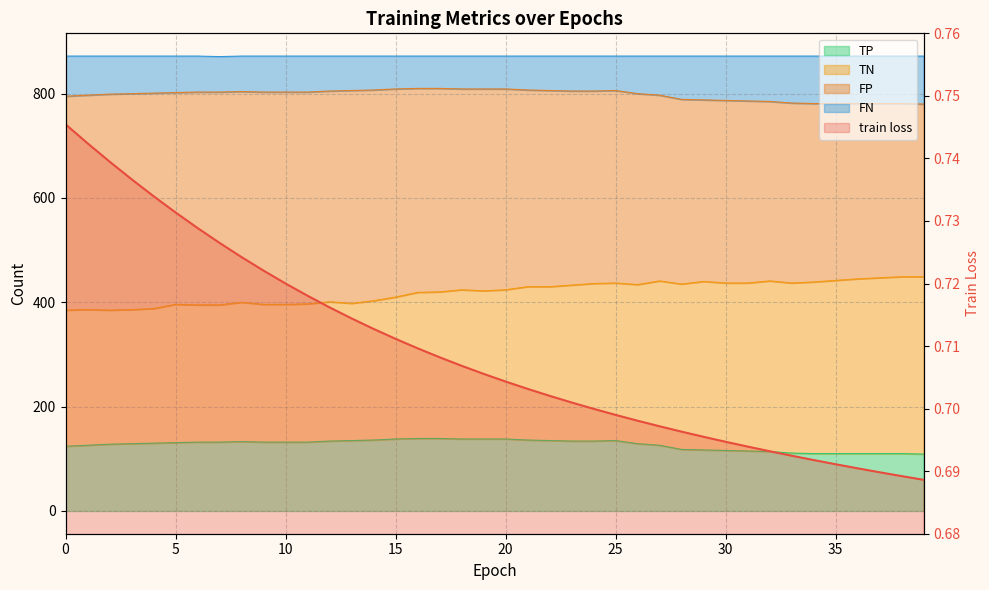

The chart shows a value of 1.1 at 9. True or false?

False